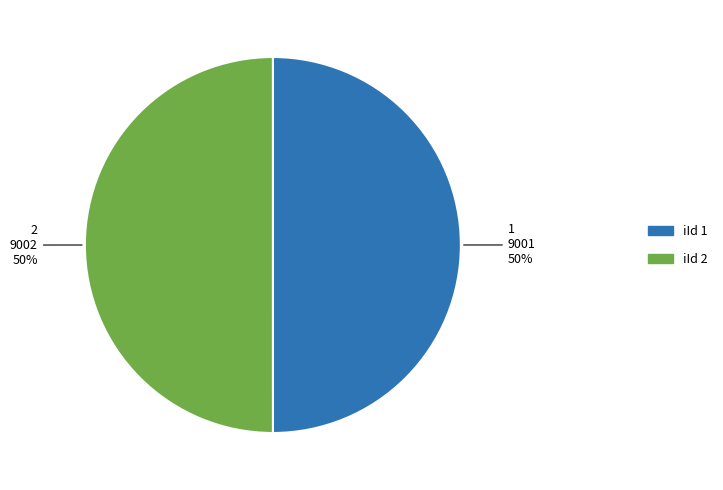

To the nearest percent, what is the average slice percentage?

50%